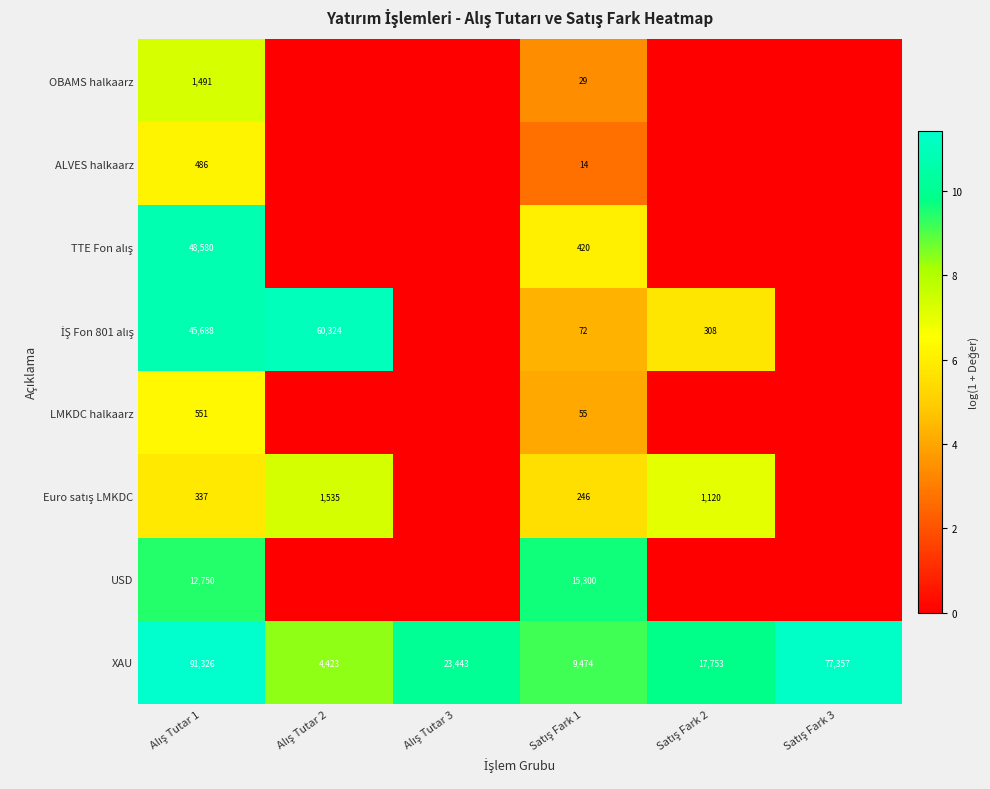

What is the sum of all XAU values?

223776